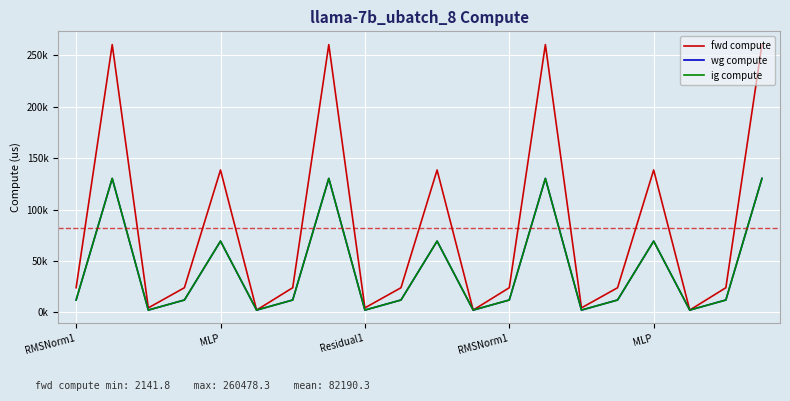

In ig compute, how many points are higher than both neighbors (excluding endpoints)?

6